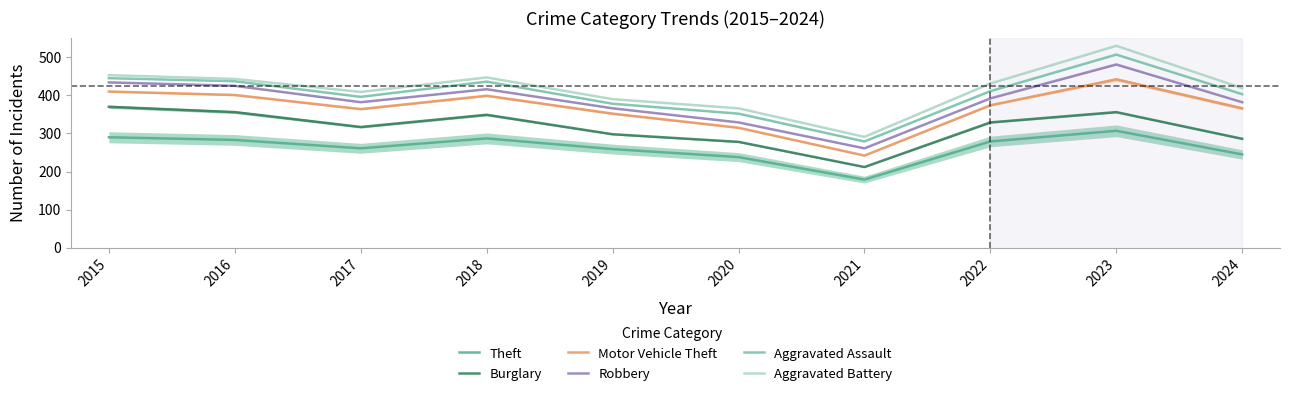

At which category does Aggravated Assault reach its first local peak?

2018